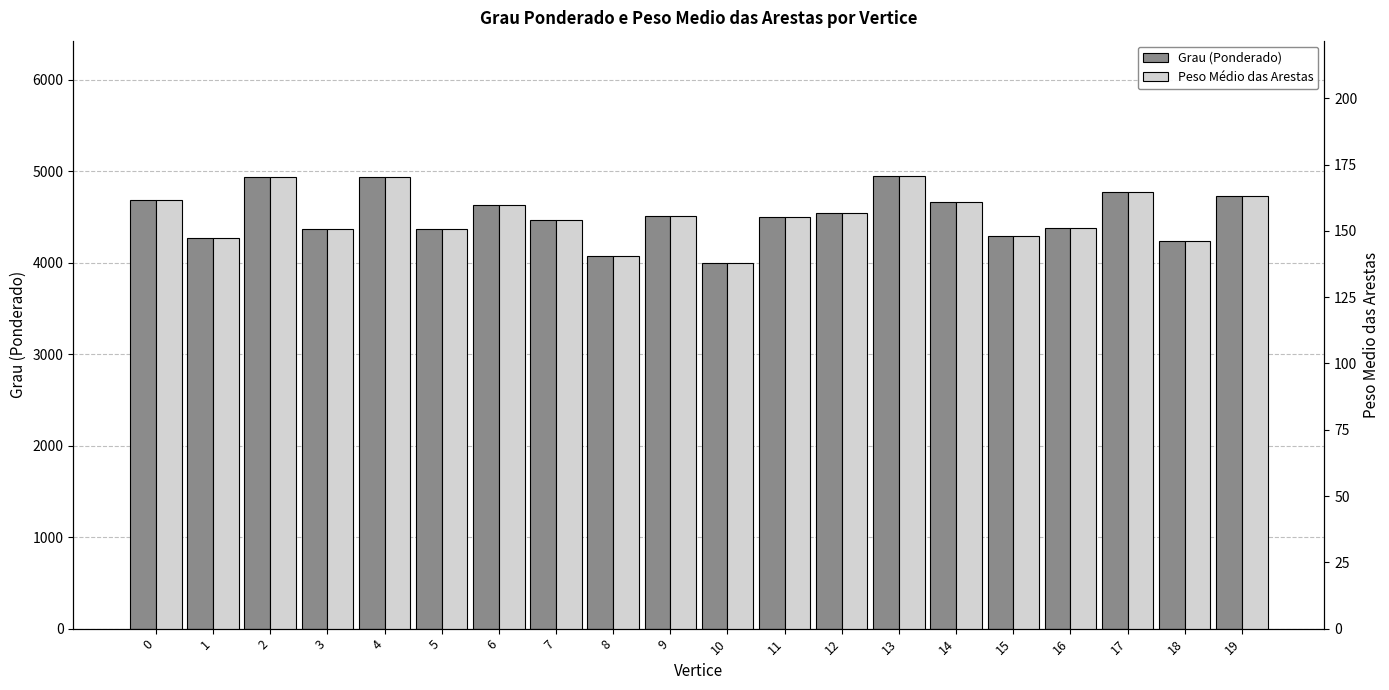

How many bars are there in each group?

2